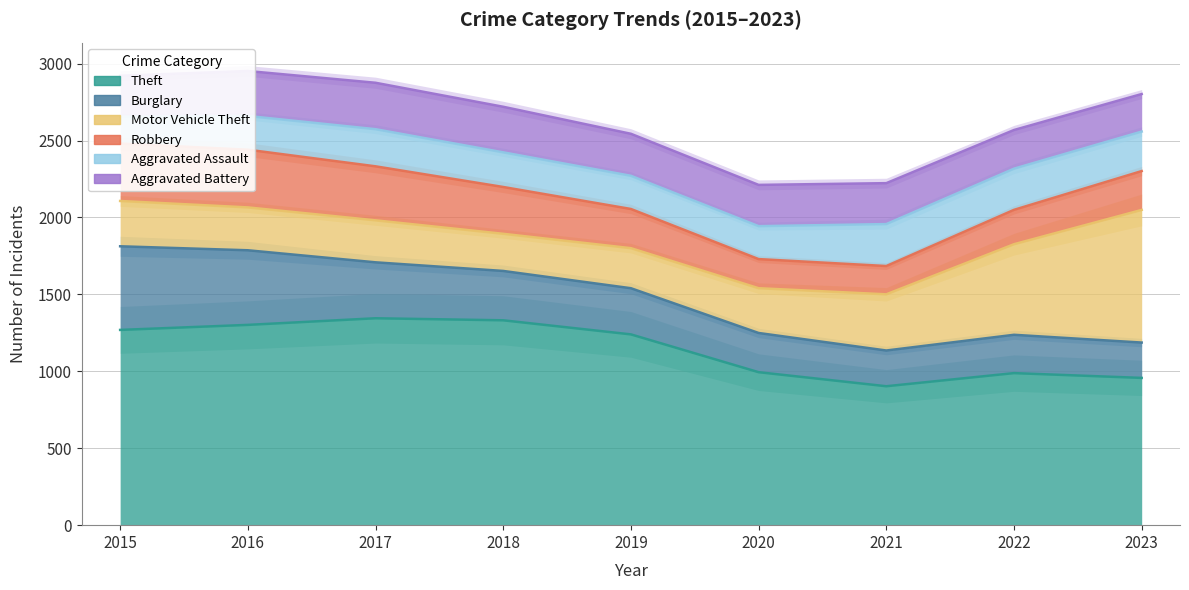

After their last crossing, which series has the higher values: Motor Vehicle Theft or Aggravated Battery?

Motor Vehicle Theft